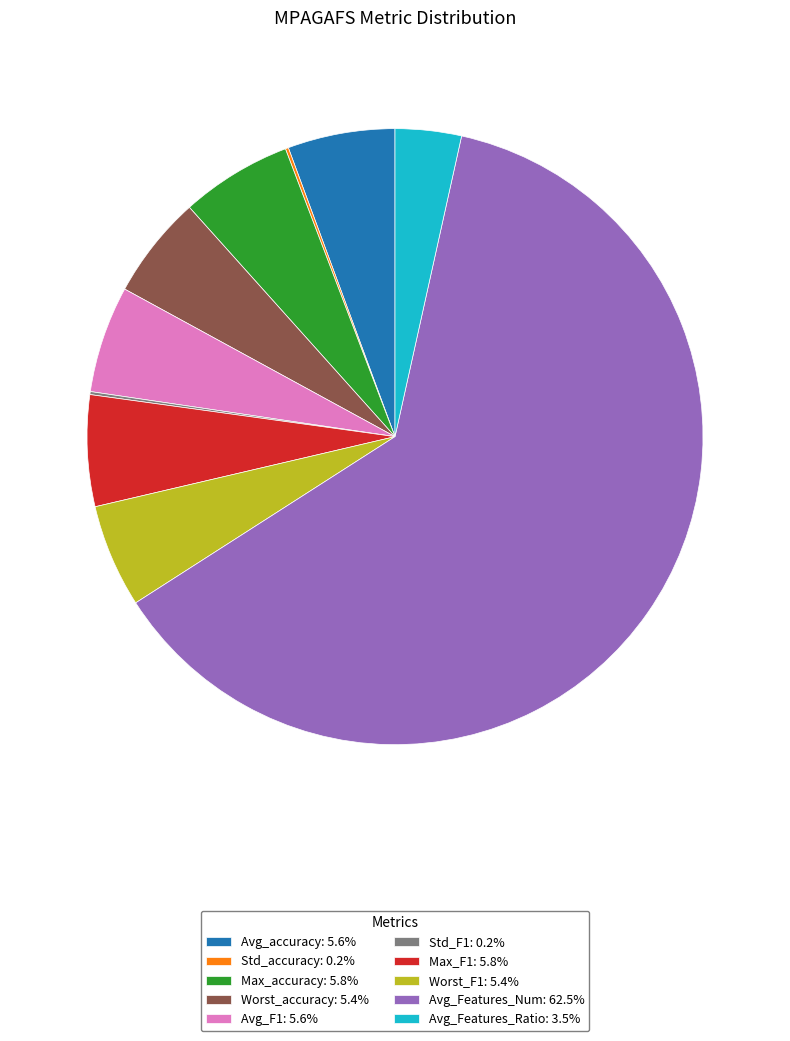

Do Worst_F1 and Max_accuracy together represent more than half of the pie?

No